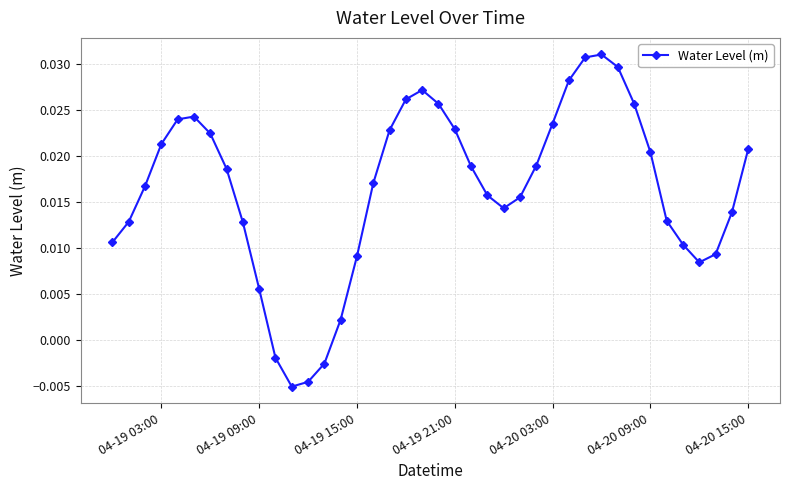

How many distinct data groups are displayed?

1